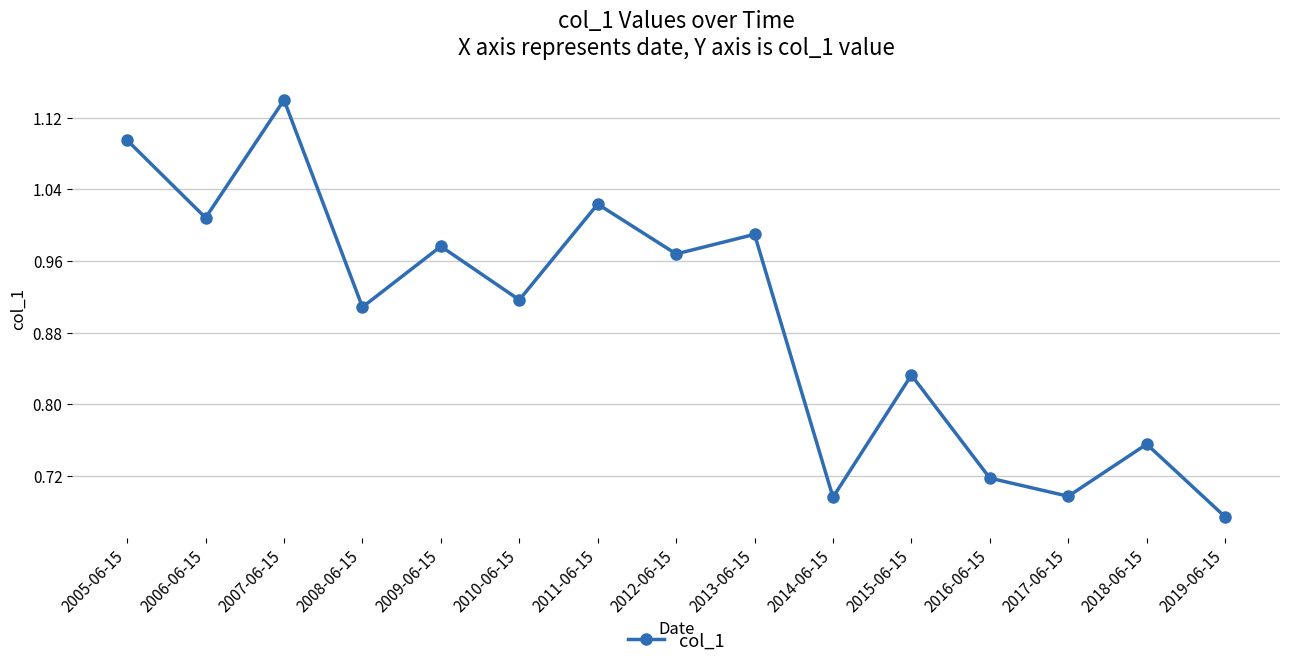

How many distinct data groups are displayed?

1